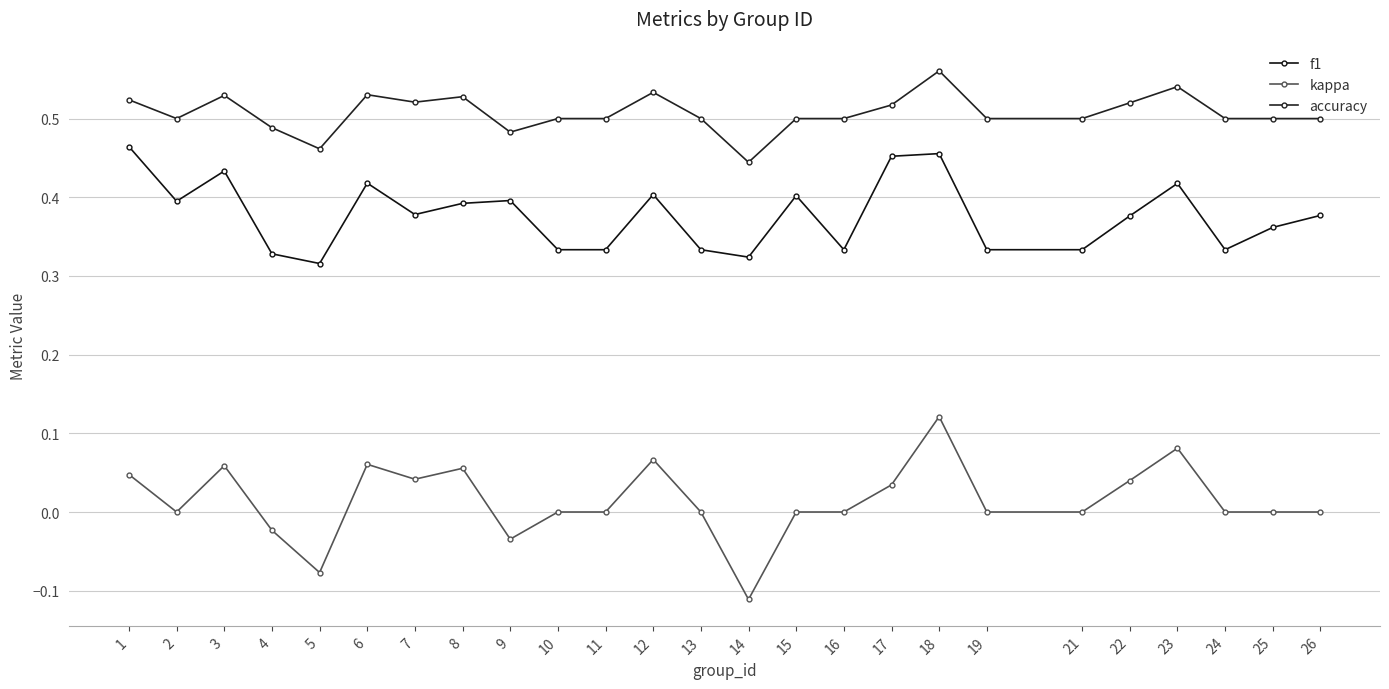

How many distinct data groups are displayed?

3